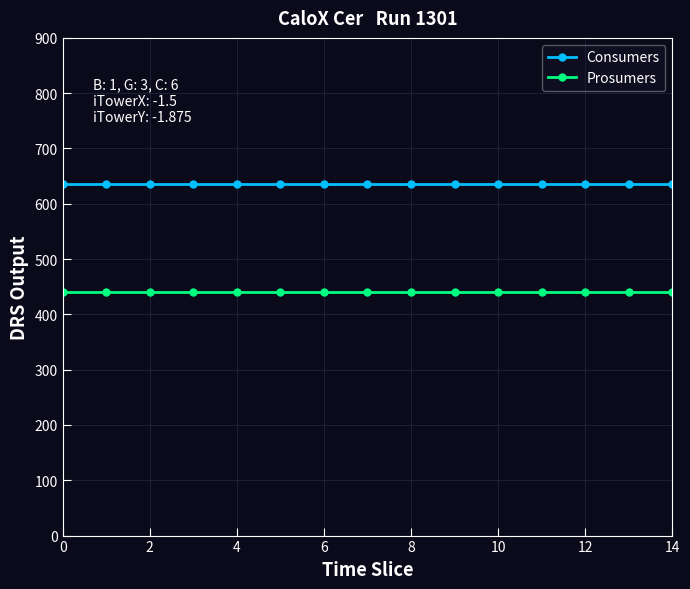

True or false: Prosumers and Consumers intersect in this chart.

False